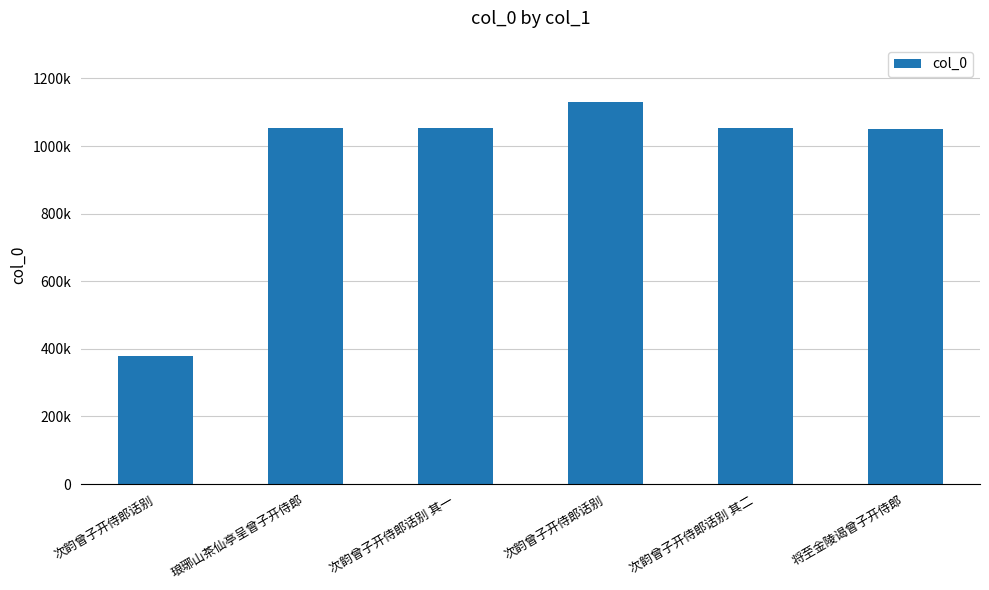

Does the chart contain any negative values?

No